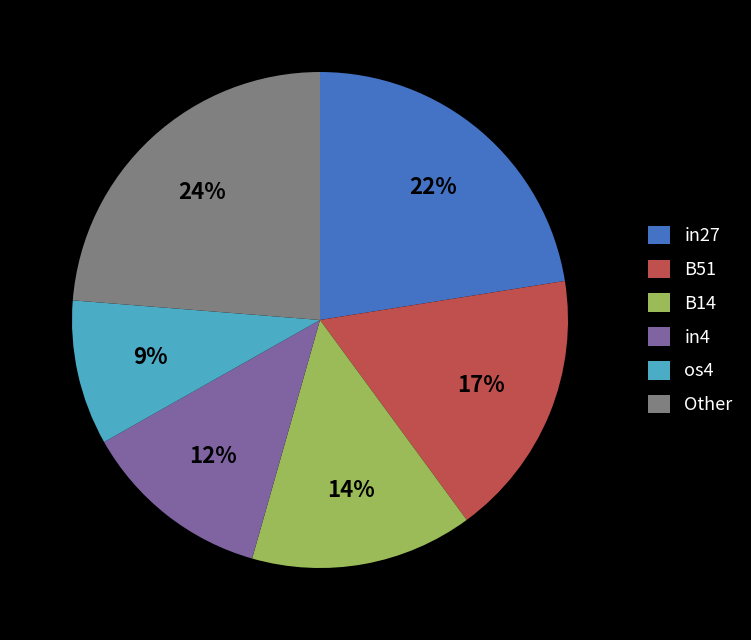

Count the number of slices in the pie.

6